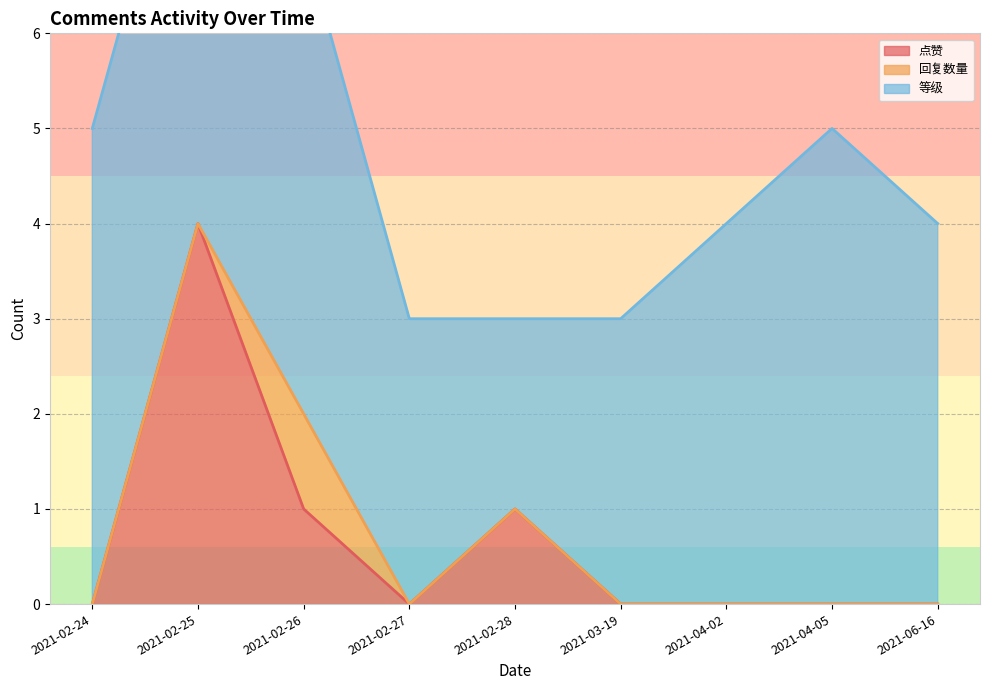

Which category has the lowest value across all series?

2021-02-24